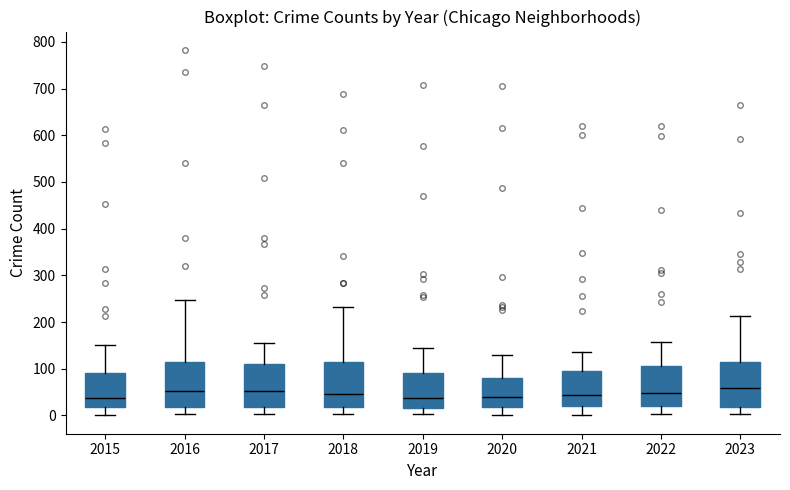

Reading left to right, read every box against the y-axis: the position of its median line, the range the box covers, and the ends of its whiskers. The values are not printed on the chart, so give them approximately, as read against the axis.

2015: median 40, box 20 to 90, whiskers 0 to 150
2016: median 50, box 20 to 110, whiskers 0 to 250
2017: median 50, box 20 to 110, whiskers 0 to 160
2018: median 50, box 20 to 120, whiskers 0 to 230
2019: median 40, box 20 to 90, whiskers 0 to 140
2020: median 40, box 20 to 80, whiskers 0 to 130
2021: median 40, box 20 to 100, whiskers 0 to 140
2022: median 50, box 20 to 110, whiskers 0 to 160
2023: median 60, box 20 to 120, whiskers 0 to 210